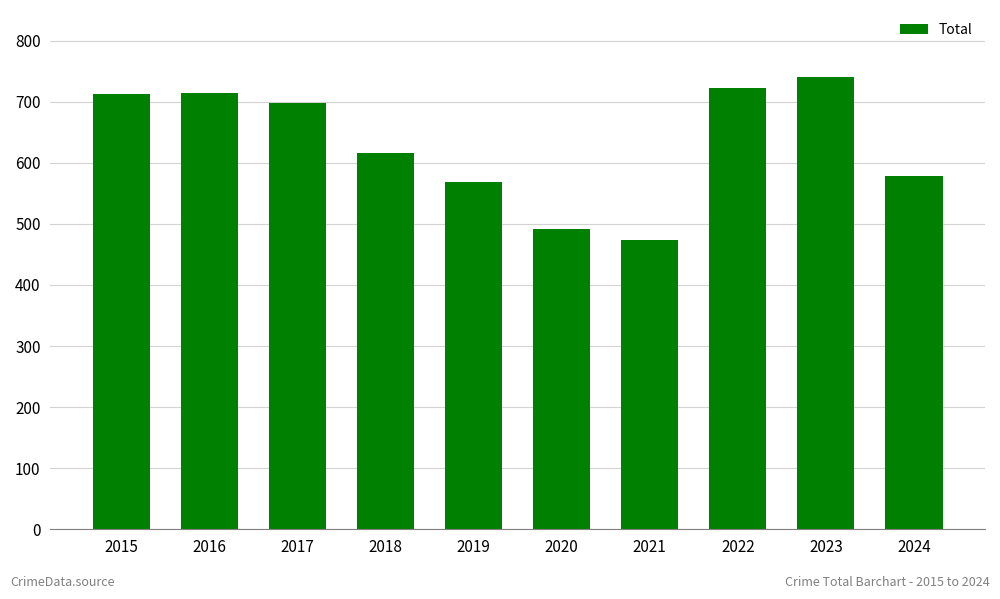

What is the value of the 5th bar from the left?

568